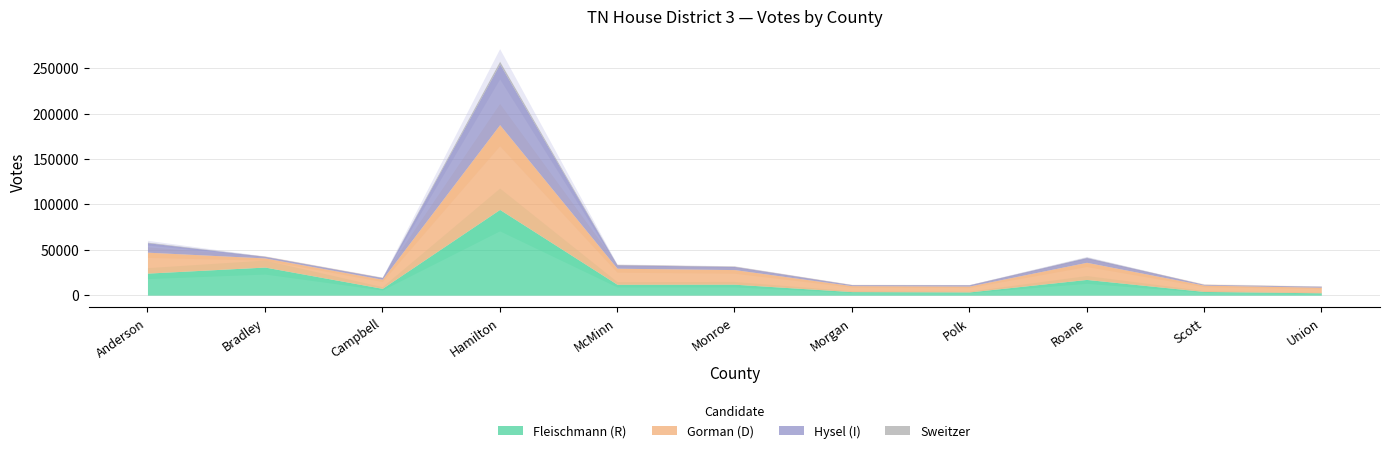

List the labels in order of Fleischmann (R) value, largest first.

Hamilton, Bradley, Anderson, Roane, Monroe, McMinn, Campbell, Scott, Morgan, Polk, Union